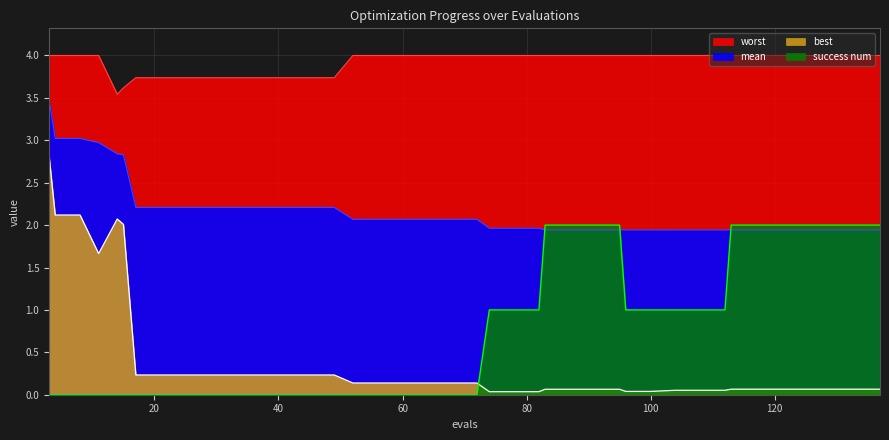

True or false: mean and success num intersect in this chart.

True